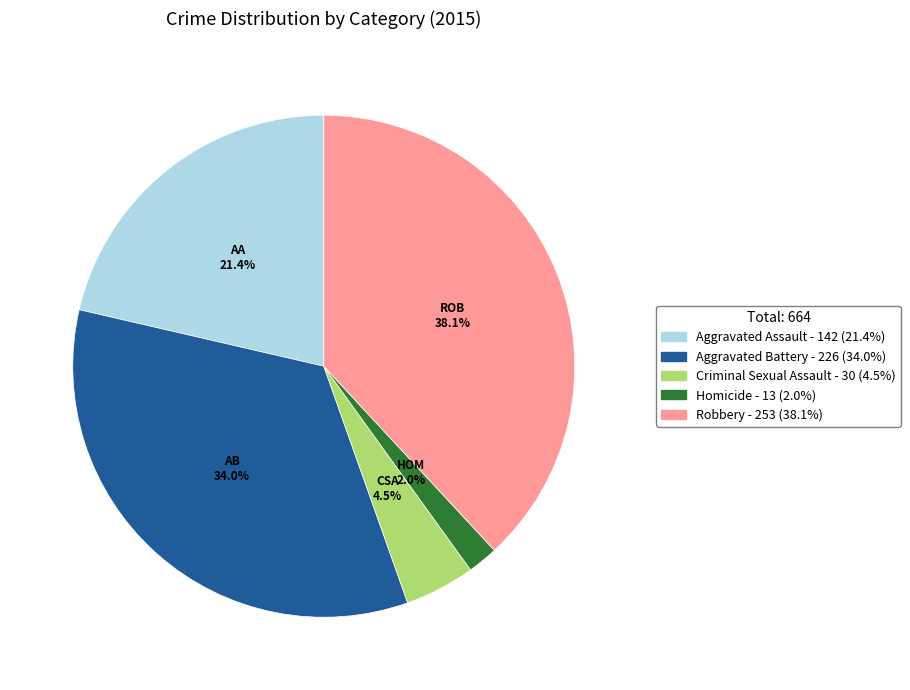

Do Robbery and Criminal Sexual Assault together represent more than half of the pie?

No